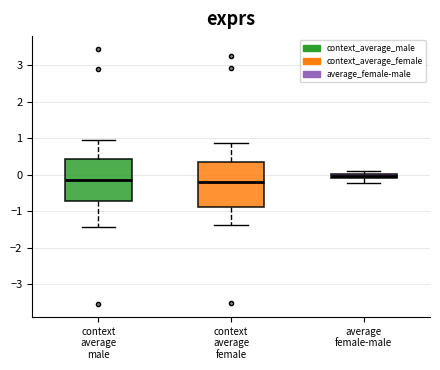

Where does the lower whisker of the box for context average male end on the y-axis? The values are not printed on the chart, so give them approximately, as read against the axis.

-1.4